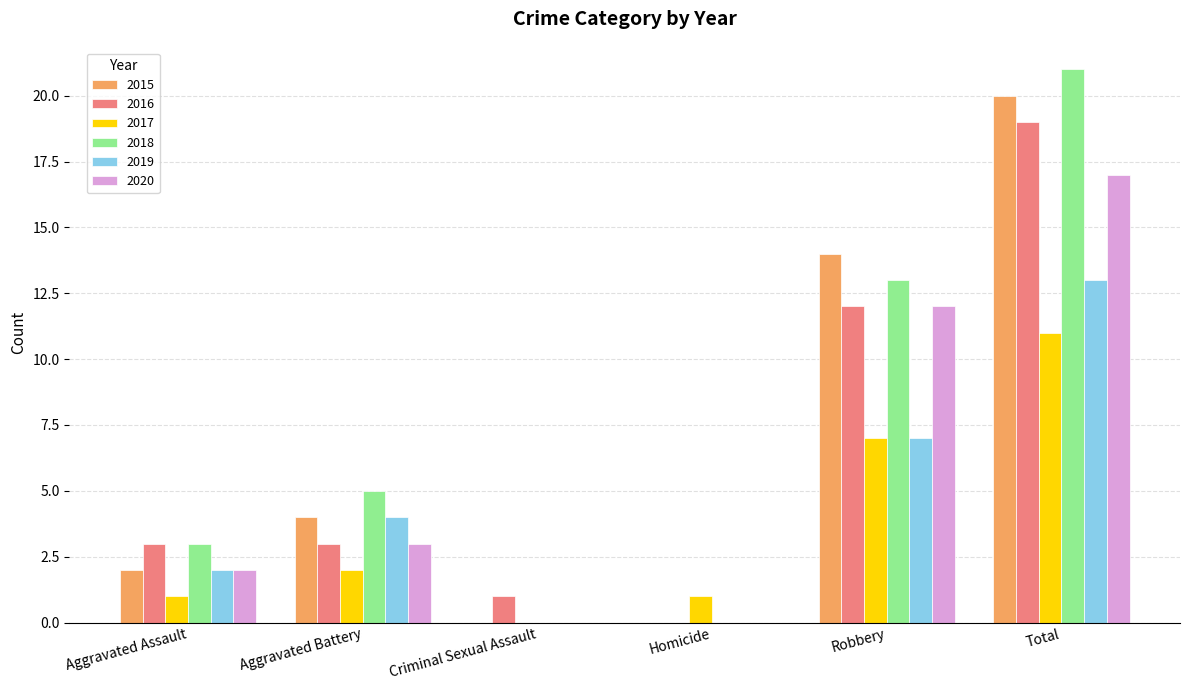

Where is 2019 nearest to the value 6?

Robbery